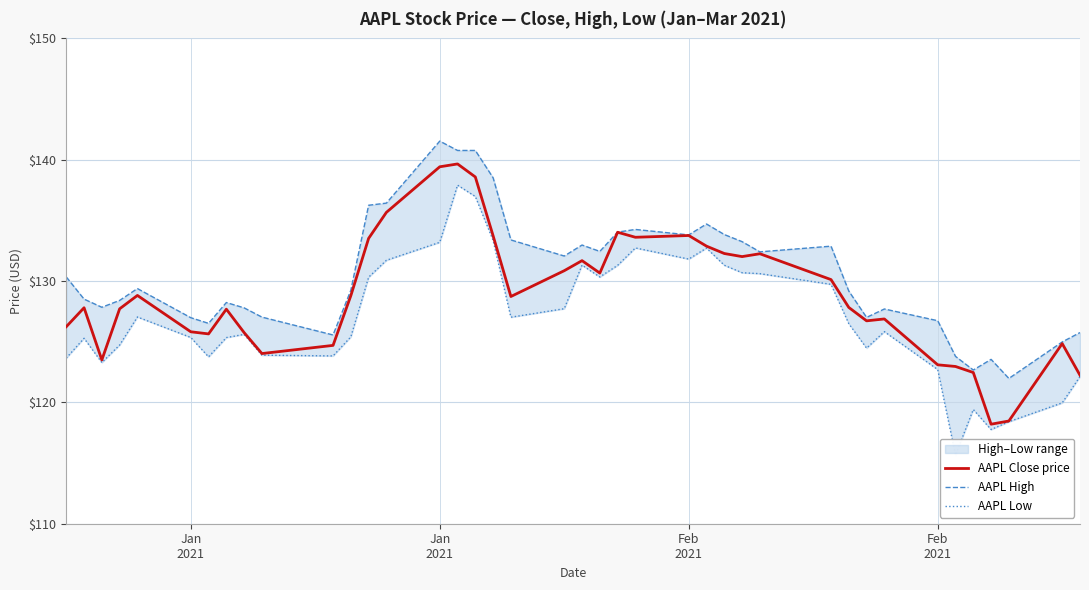

True or false: AAPL Close price and AAPL Low cross at least once.

False